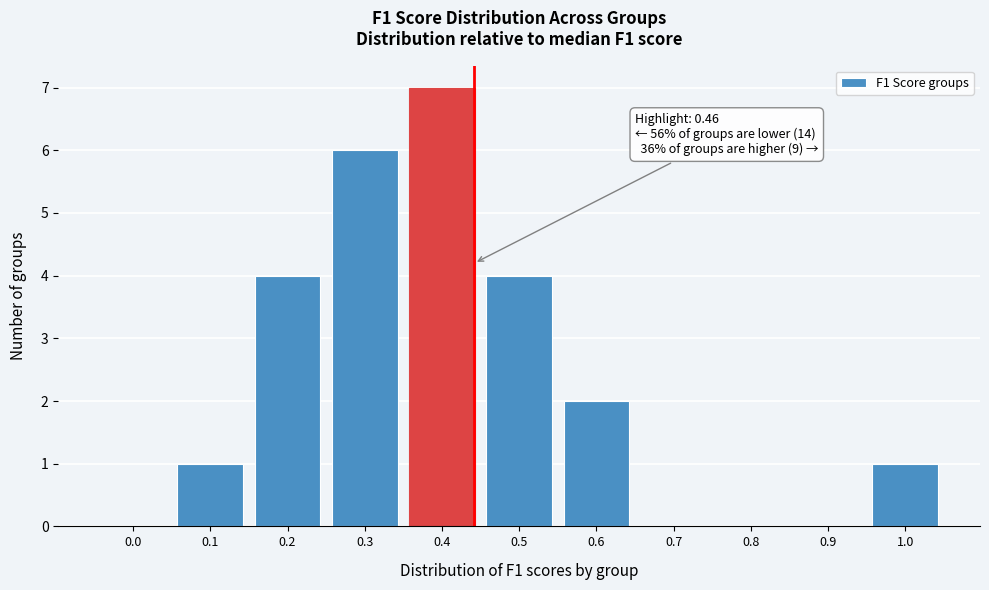

Reading right to left, list all the values displayed in this chart.

1.0=1	0.9=0	0.8=0	0.7=0	0.6=2	0.5=4	0.4=7	0.3=6	0.2=4	0.1=1	0.0=0